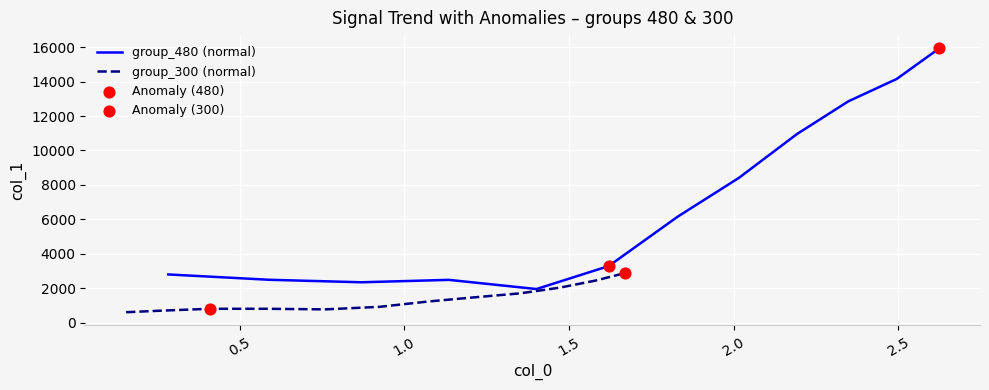

Which series reaches the maximum Y coordinate?

group_480